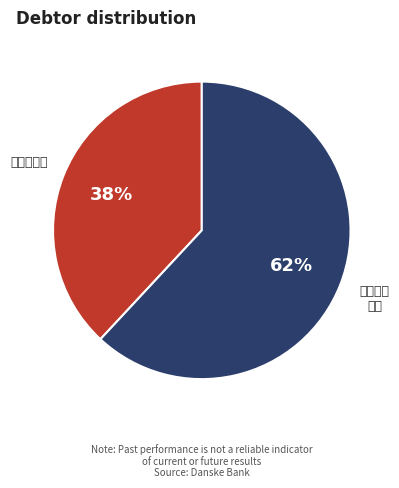

How many segments does this pie chart have?

2